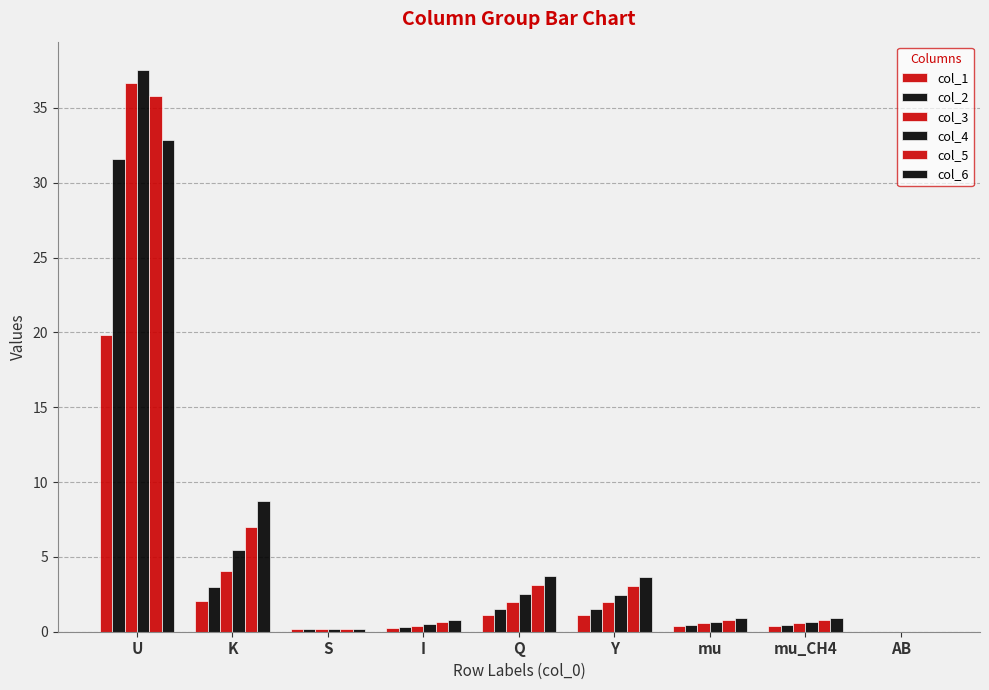

Which series changed the most between mu and mu_CH4?

col_6